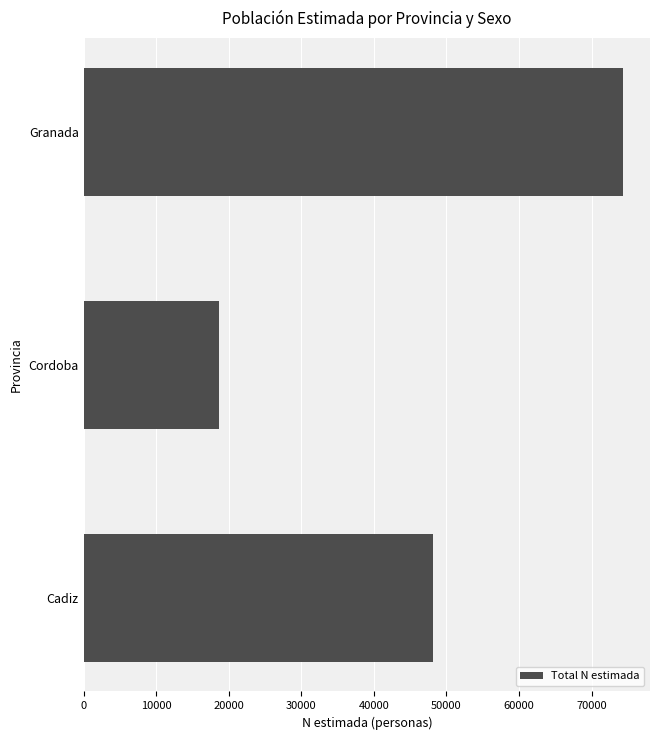

How many series are shown in this chart?

1